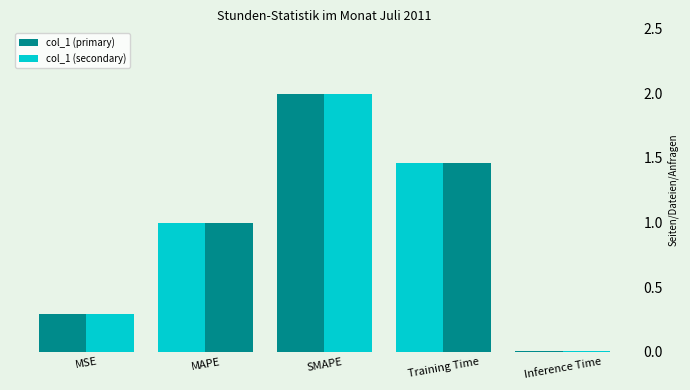

What is the difference between the second highest and second lowest values in the col_1 (secondary) series?

1.2